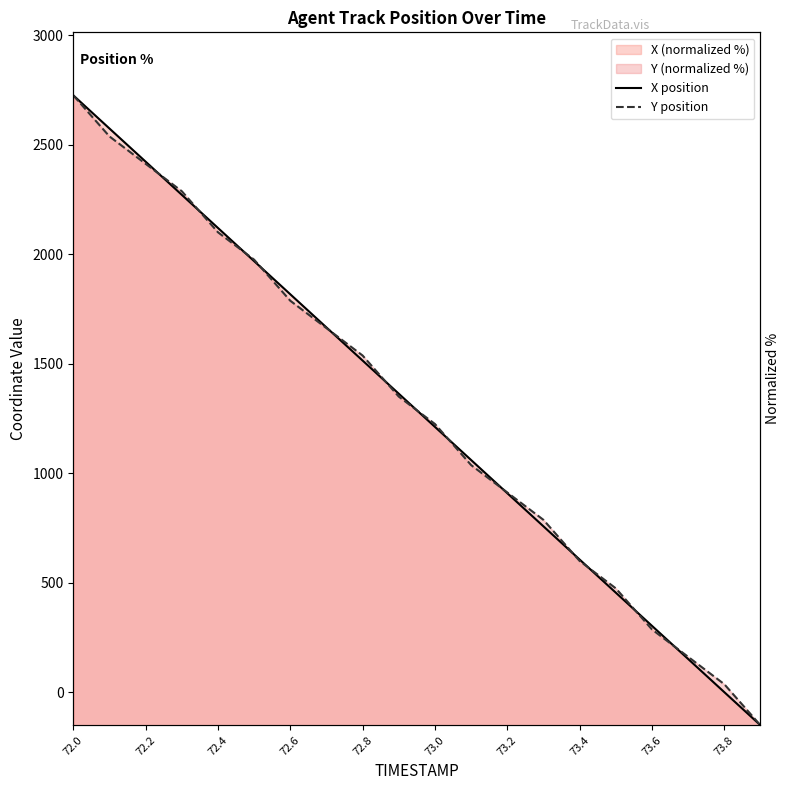

How many times do X and Y cross each other?

13